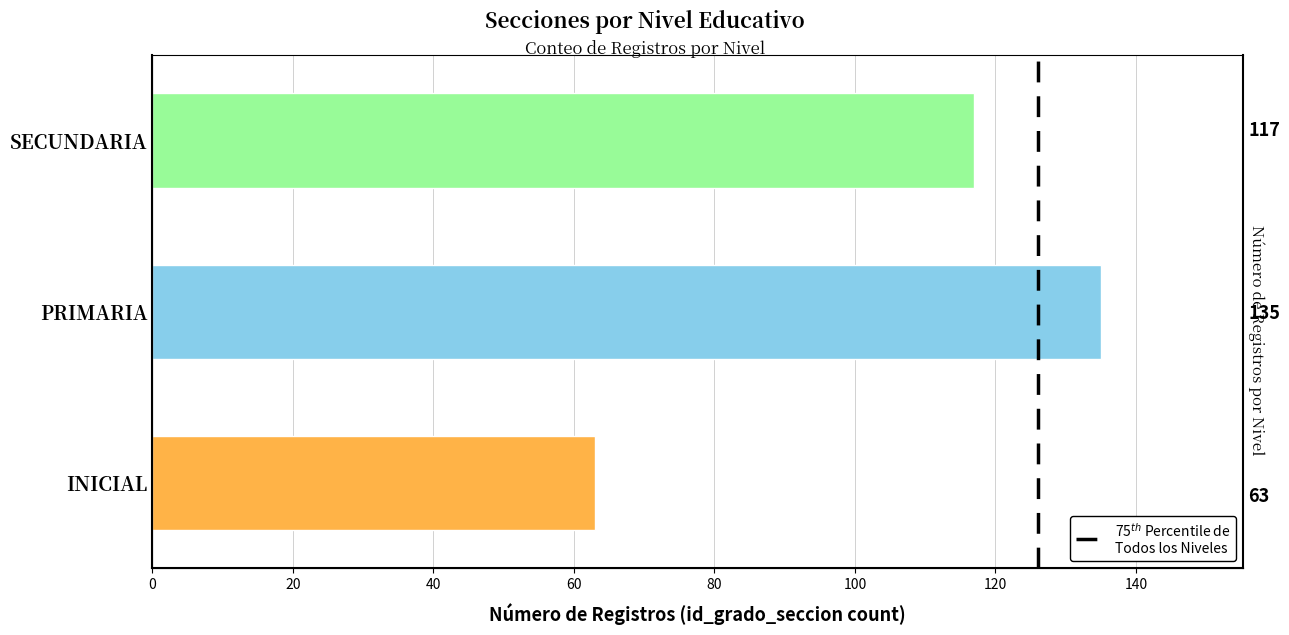

What is the difference between the maximum and second lowest values?

18